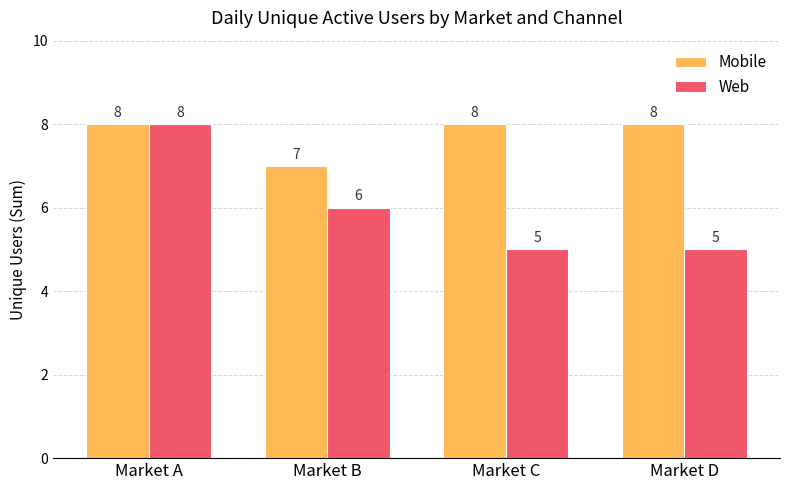

Are the bars horizontal?

No